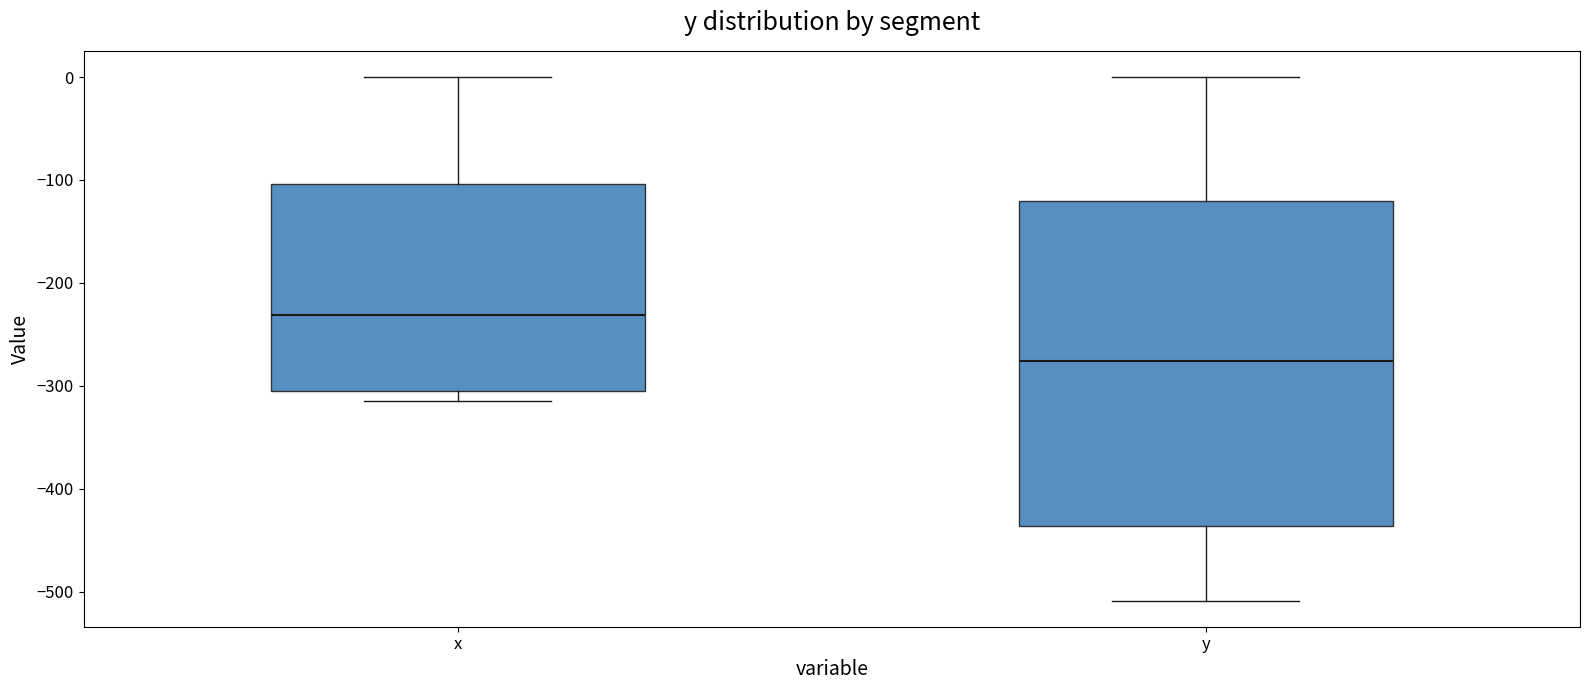

Reading left to right, read every box against the y-axis: the position of its median line, the range the box covers, and the ends of its whiskers. The values are not printed on the chart, so give them approximately, as read against the axis.

x: median -230, box -300 to -100, whiskers -310 to 0
y: median -280, box -440 to -120, whiskers -510 to 0